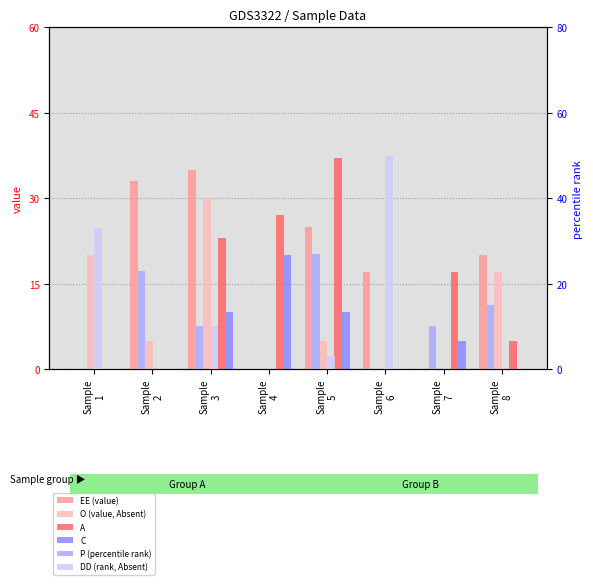

Which series changed the most between Sample
1 and Sample
5?

A